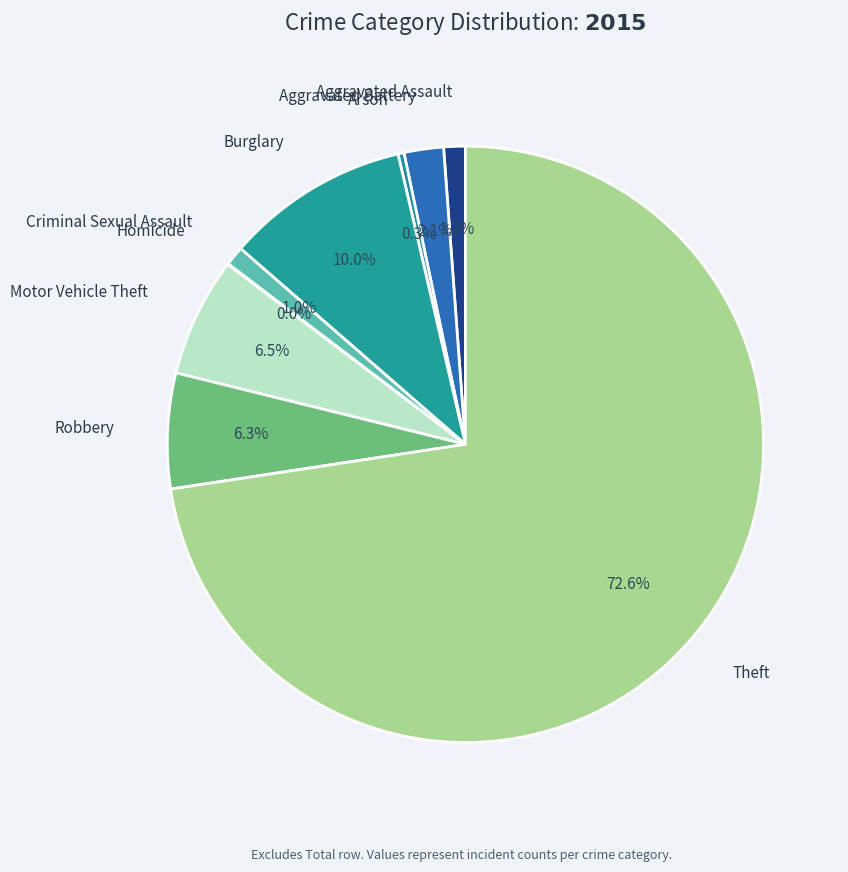

How many segments does this pie chart have?

9